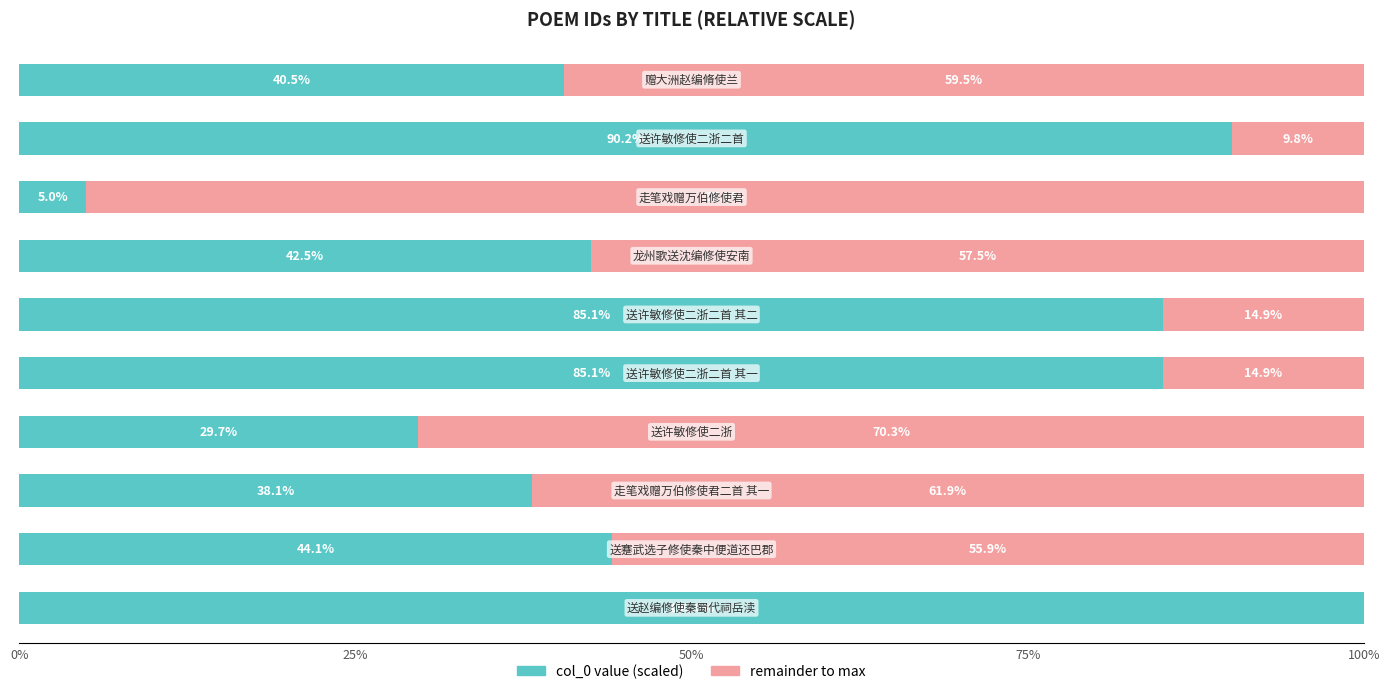

How many series are shown in this chart?

2